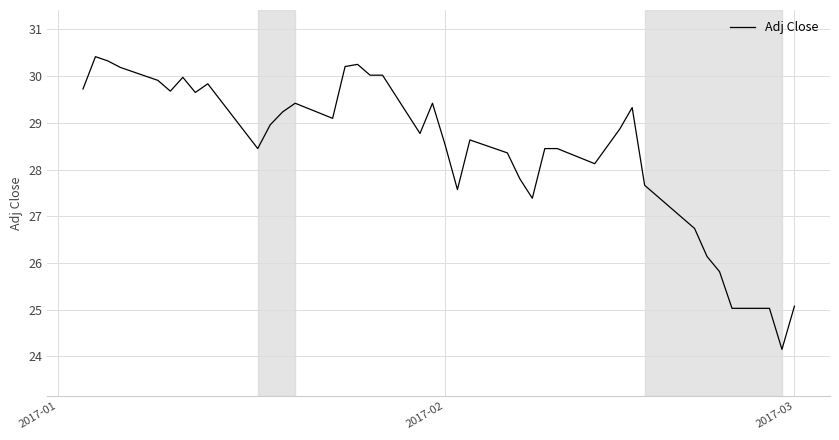

What is the maximum value shown in the chart?

30.4